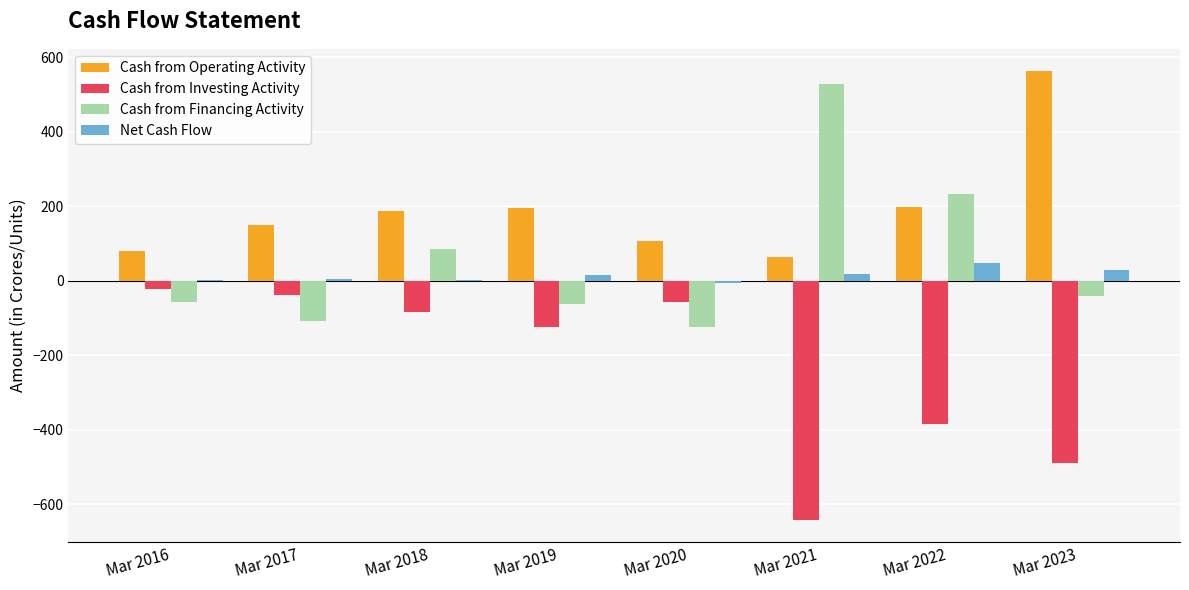

What is the approximate value of Net Cash Flow at Mar 2022?

47